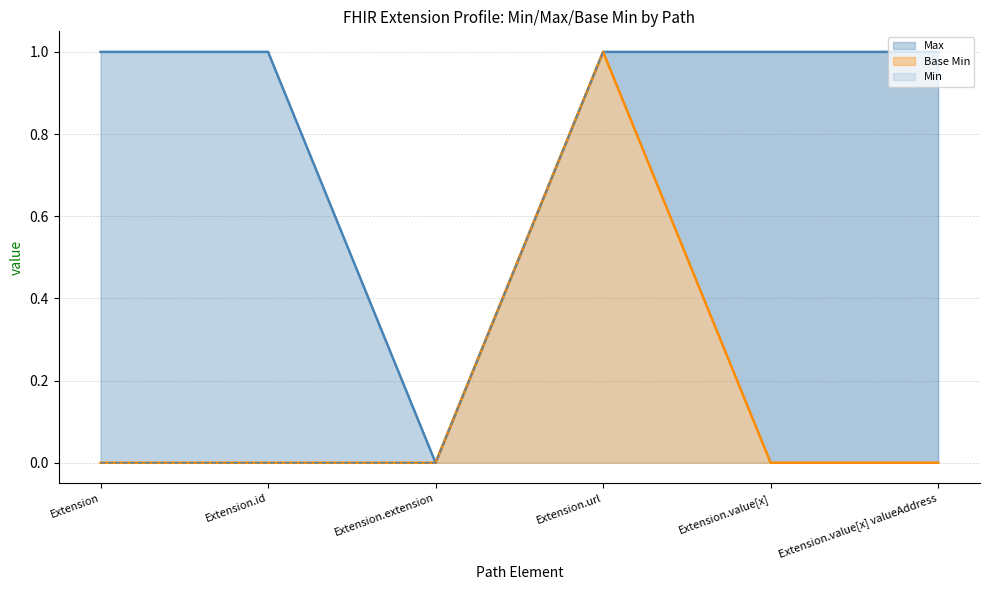

What position from the left is Extension?

1